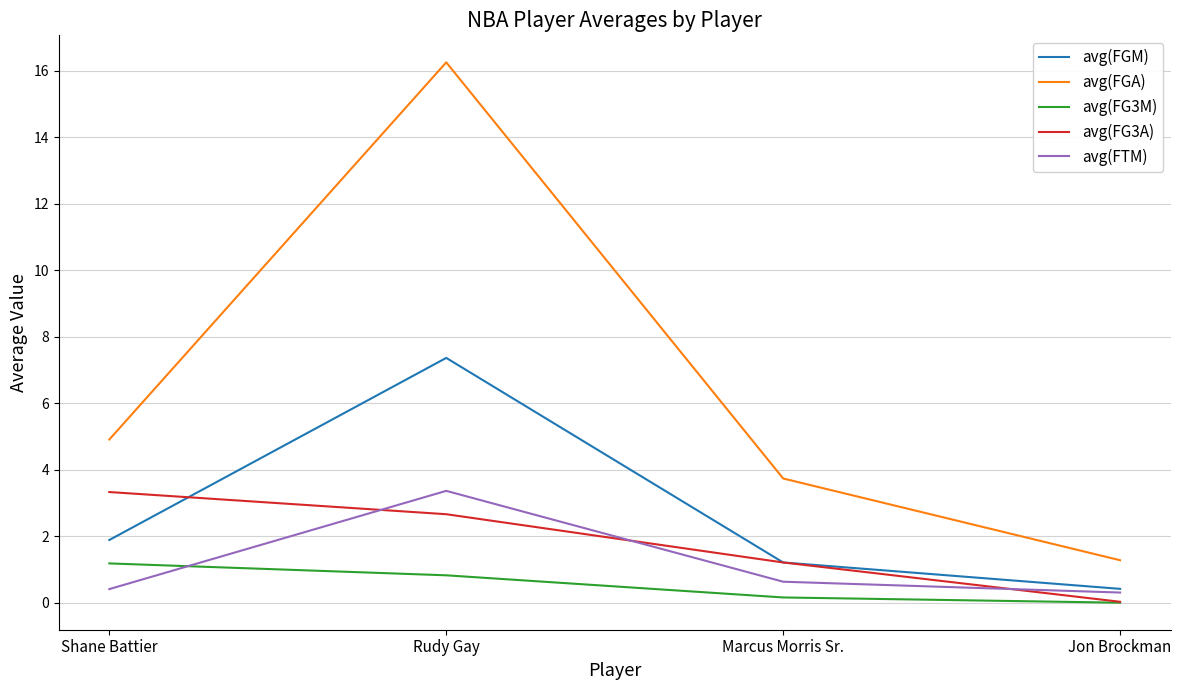

List the labels in order of avg(FG3A) value, smallest first.

Jon Brockman, Marcus Morris Sr., Rudy Gay, Shane Battier